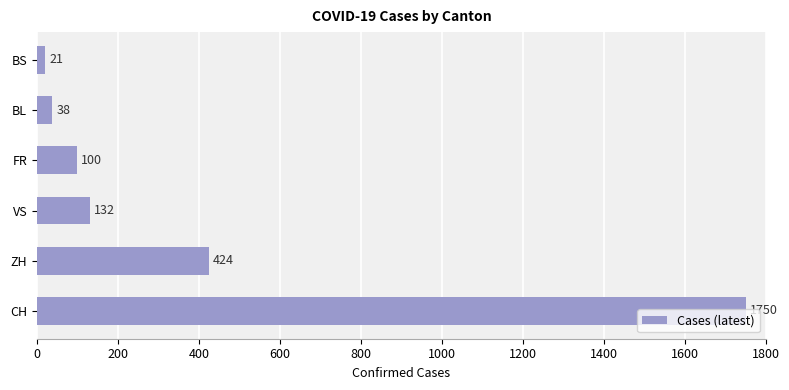

Read the value at FR, to the nearest 50.

100